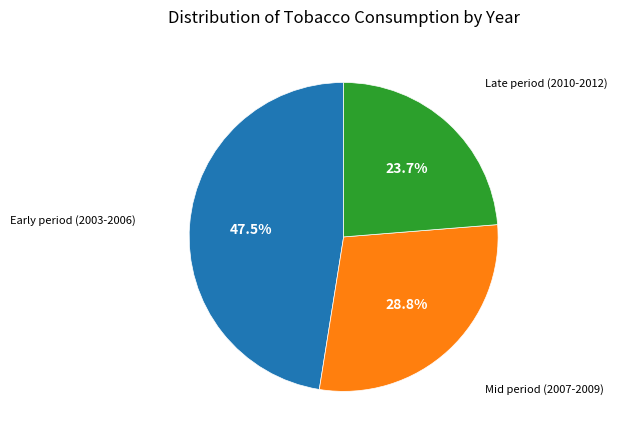

Does any single category account for the majority?

No